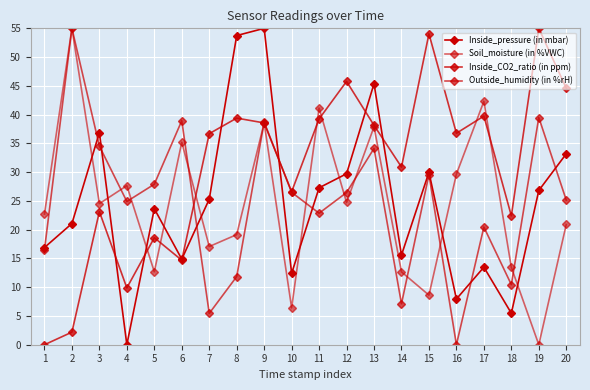

The Soil_moisture (in %VWC) series shows 14.5 at 17. True or false?

False